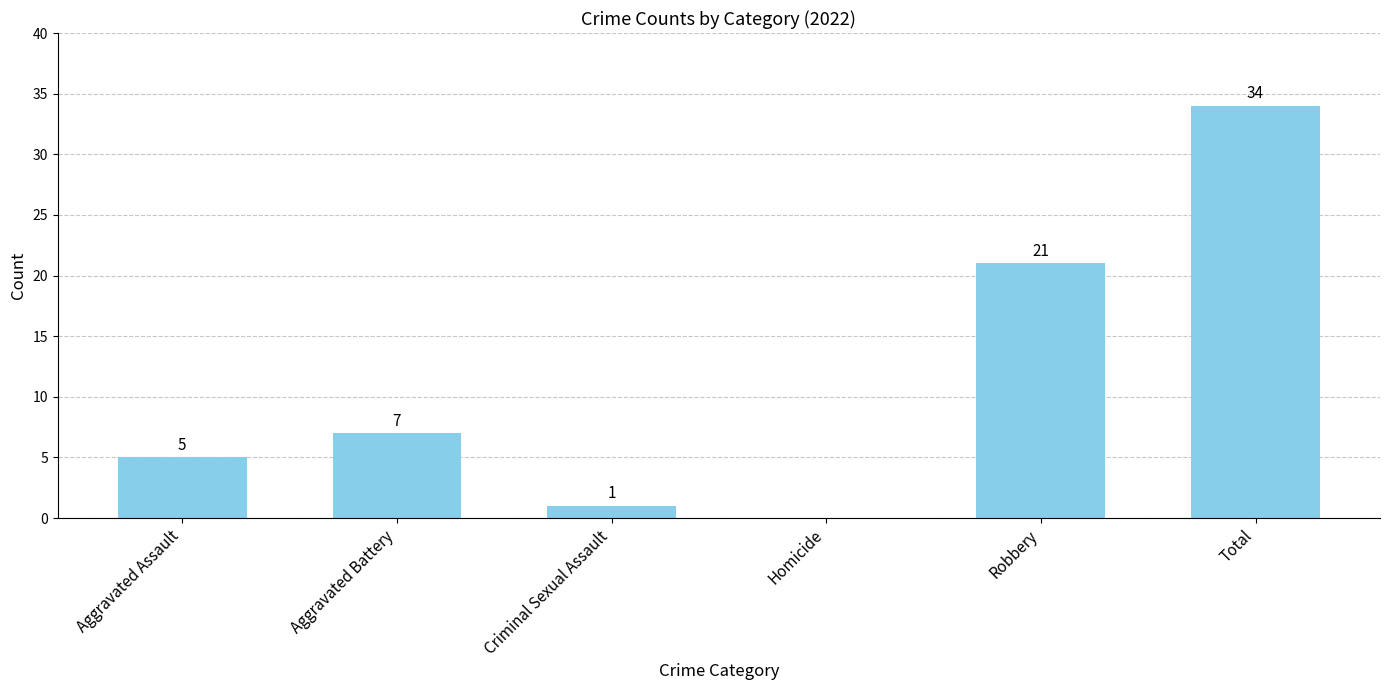

Count the number of data series in this chart.

1